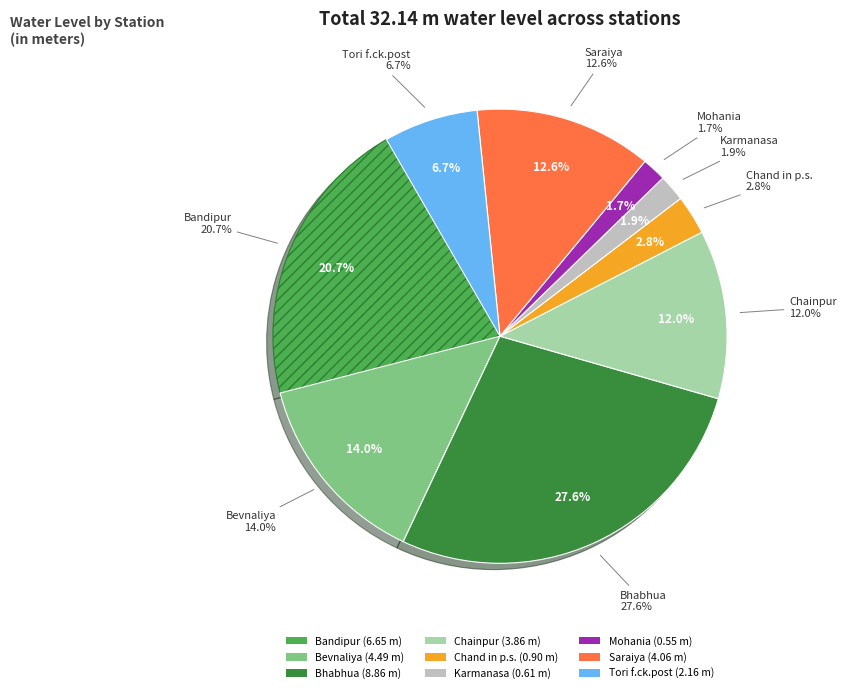

True or false: Bhabhua accounts for 28% of the total.

True